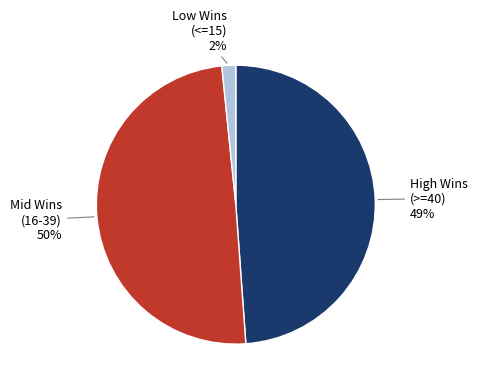

Is there a majority slice in this chart?

No